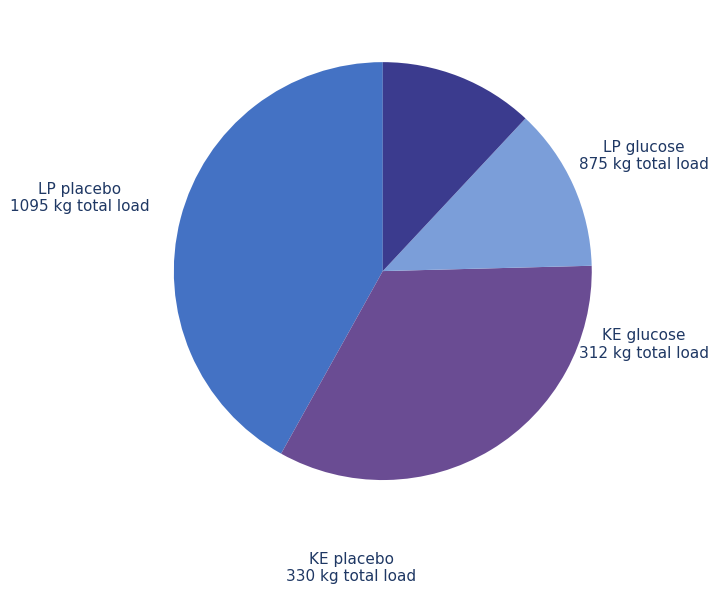

Which slice is the smallest?

KE glucose